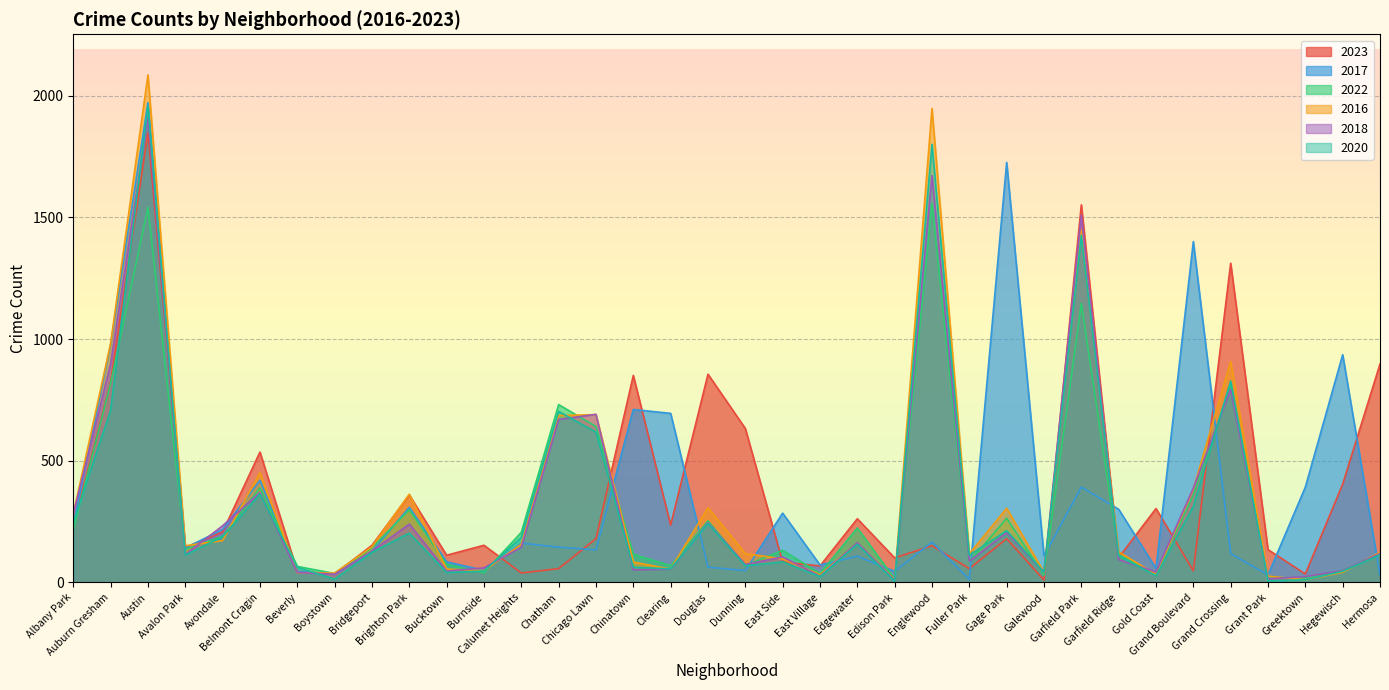

What is the sum of all 2020 values?

11328